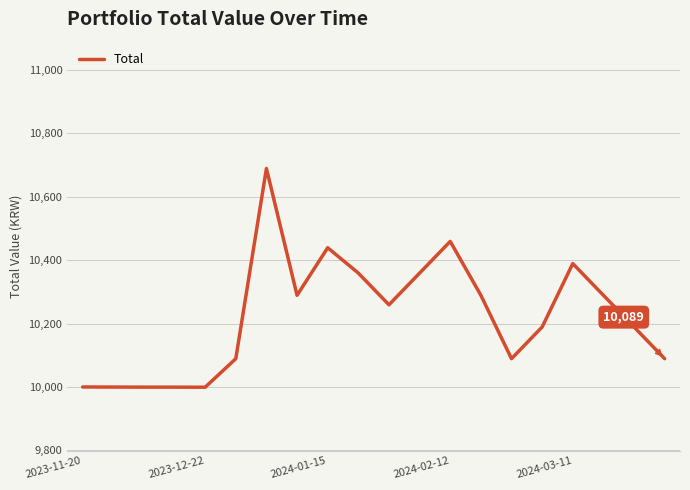

What is the minimum value shown in the chart?

9999.2